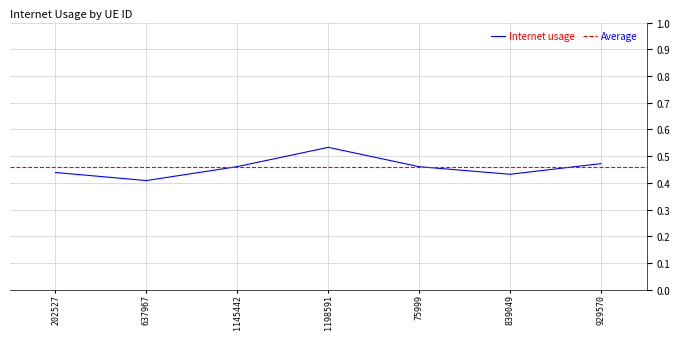

Rank the categories by value from highest to lowest.

1198591, 929570, 1145442, 75999, 202527, 839049, 637967